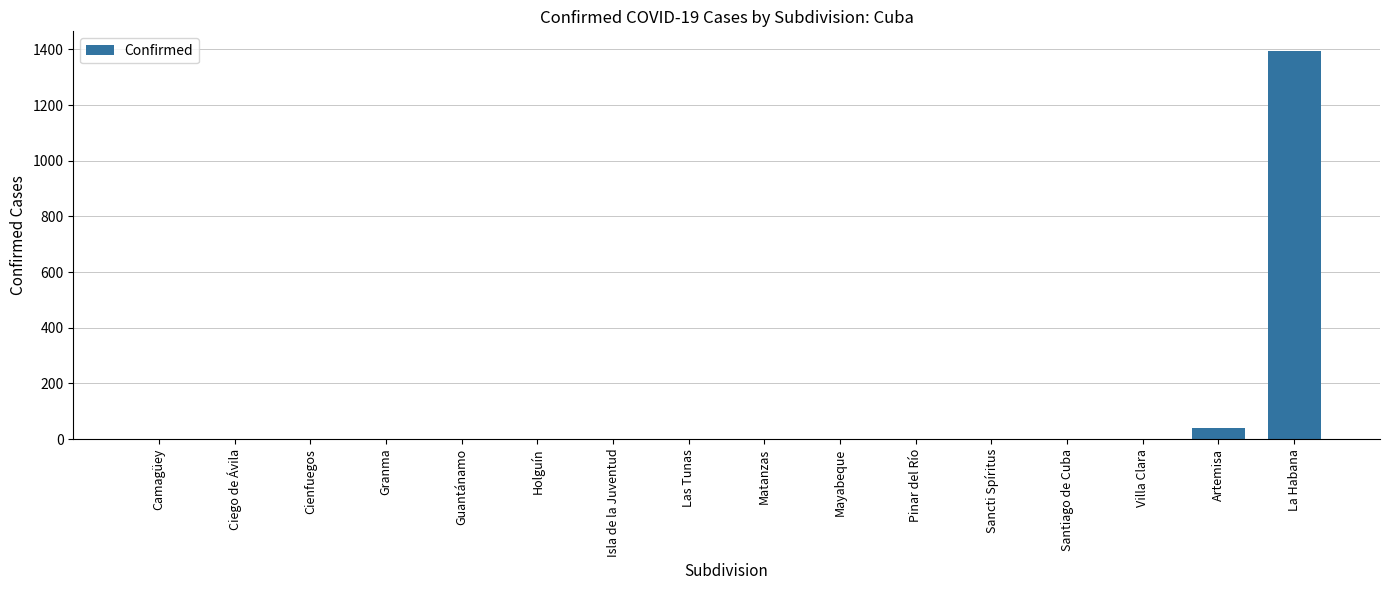

The chart shows a value of -835 at Sancti Spíritus. True or false?

False